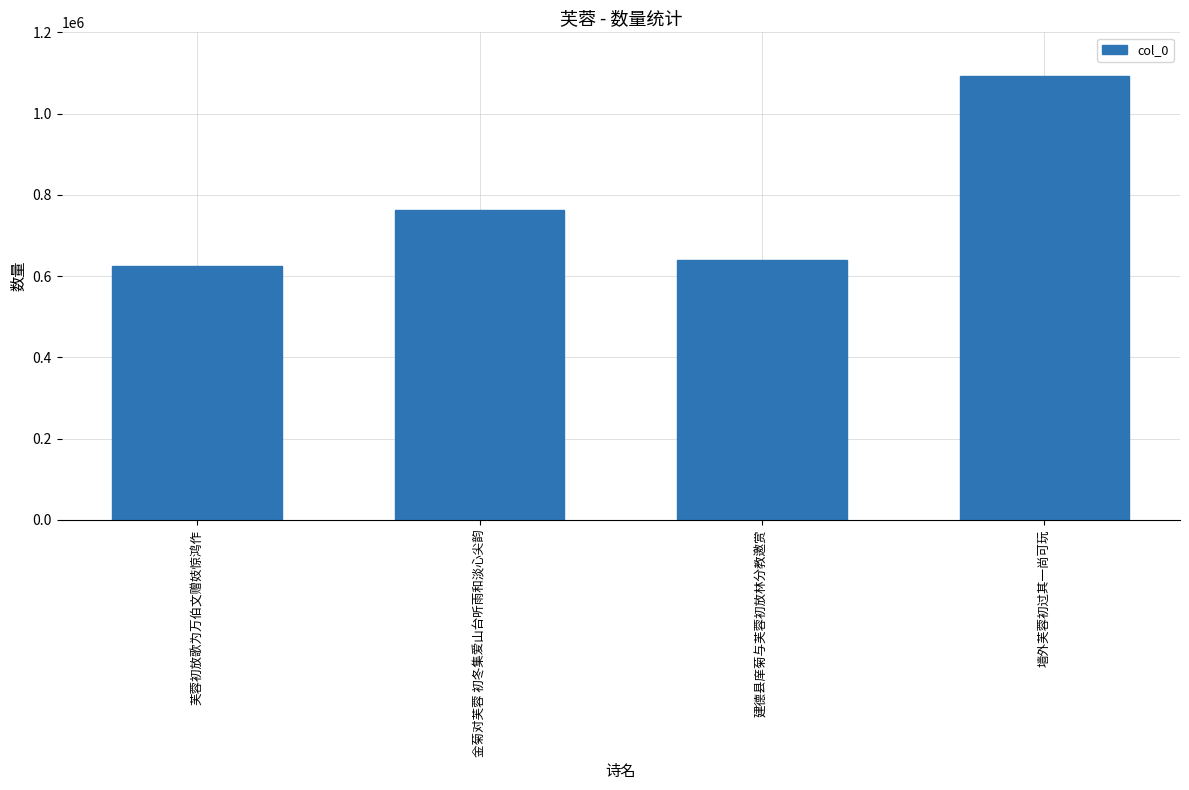

The value at 金菊对芙蓉 初冬集爱山台听雨和淡心尖韵 is 763301. True or false?

True